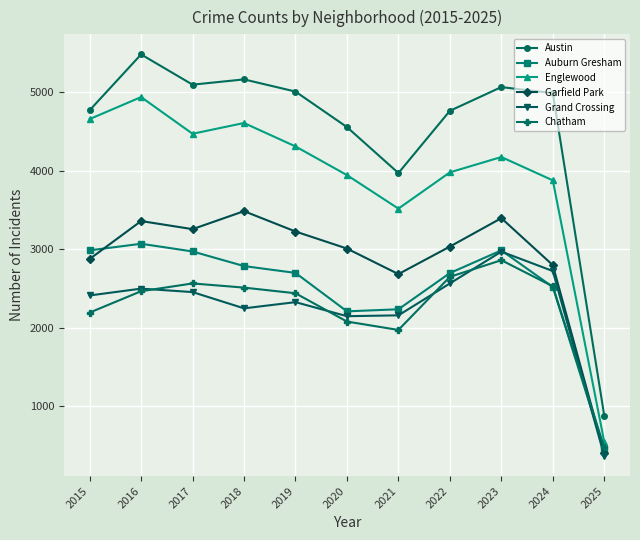

What value does the Grand Crossing series have at 2022, to the nearest 100?

2600